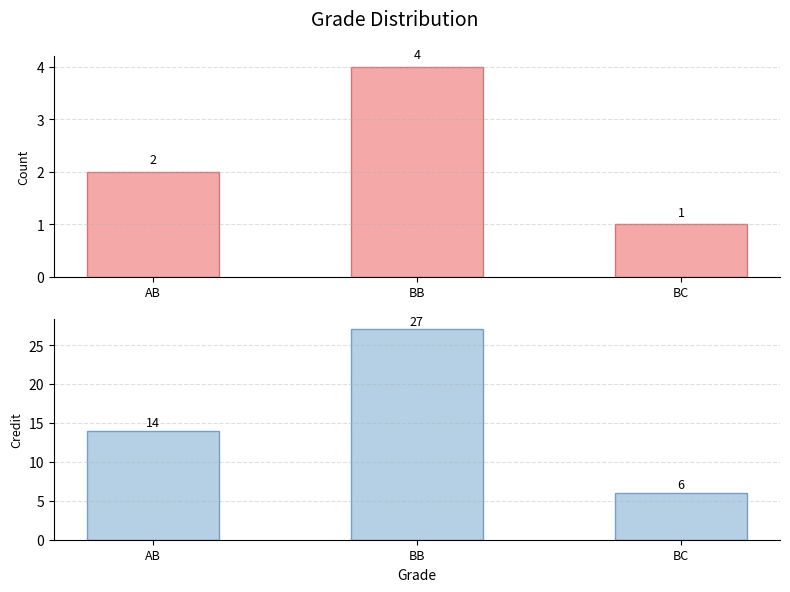

Which has a higher value, BB or BC?

BB